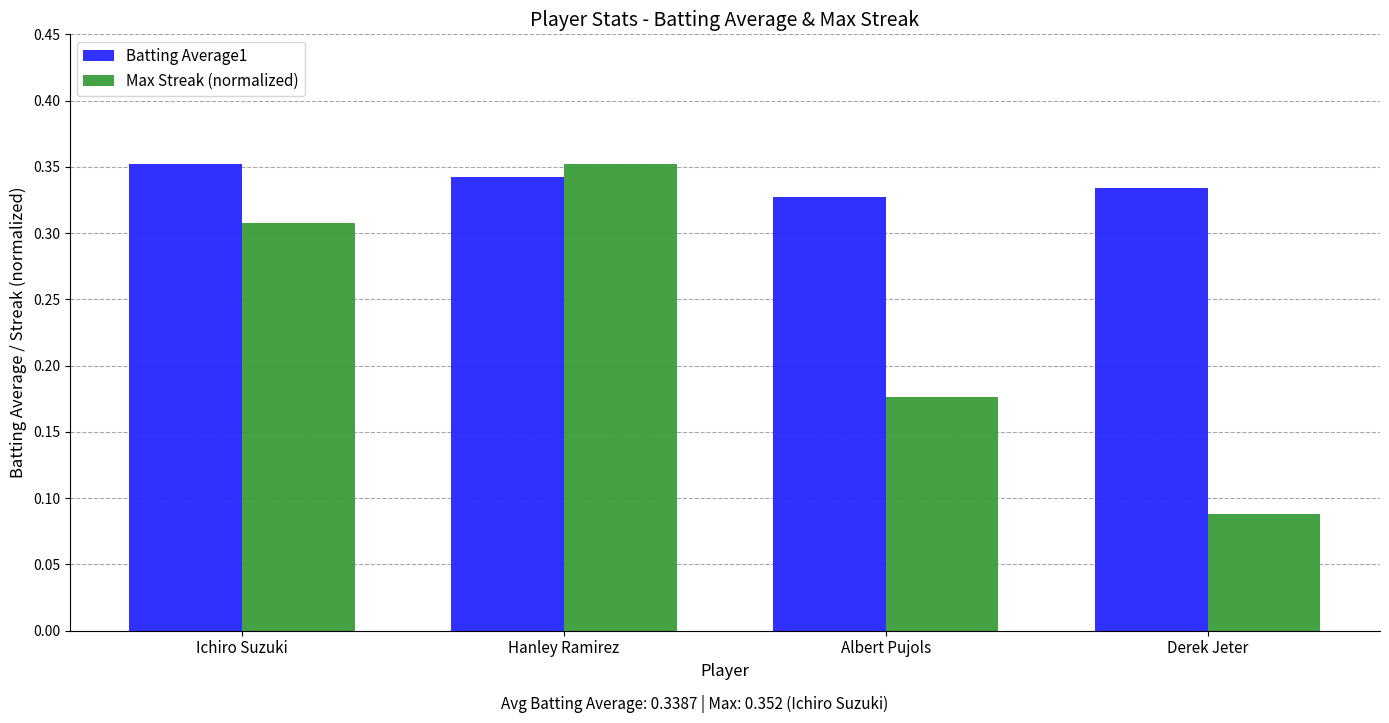

Count the Max Streak (normalized) values in the range 0 to 1.

4